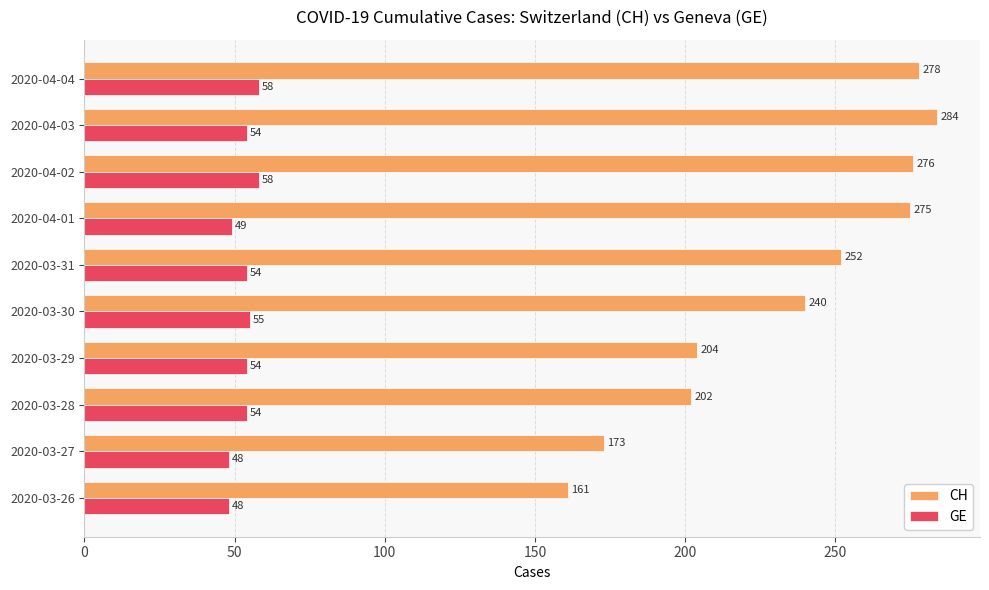

What is the difference between the GE values at 2020-04-03 and 2020-03-27?

6